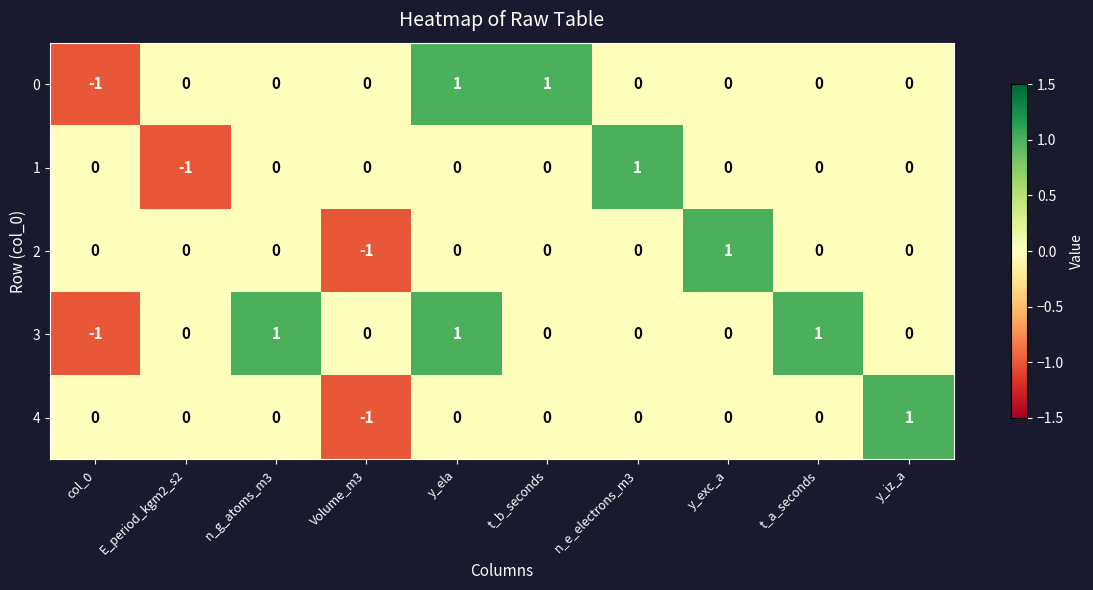

Which series has the largest total across all categories?

3